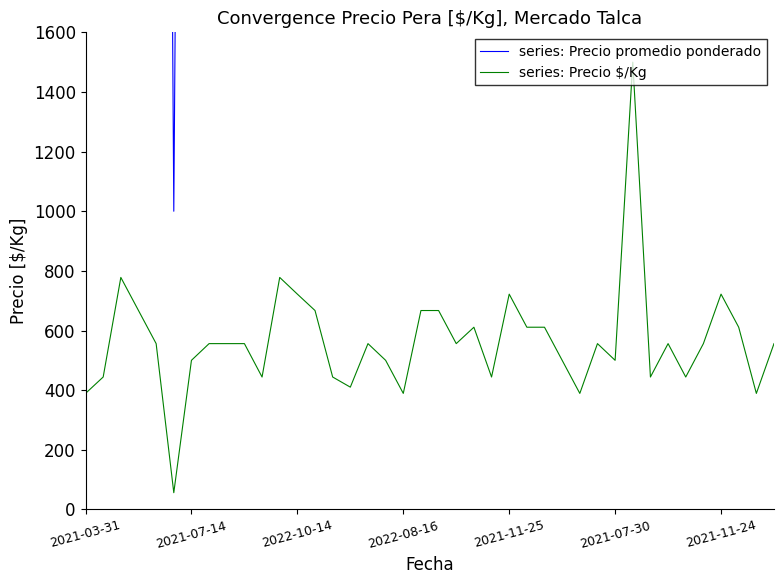

What is the difference between the highest and lowest values at 23?

7556